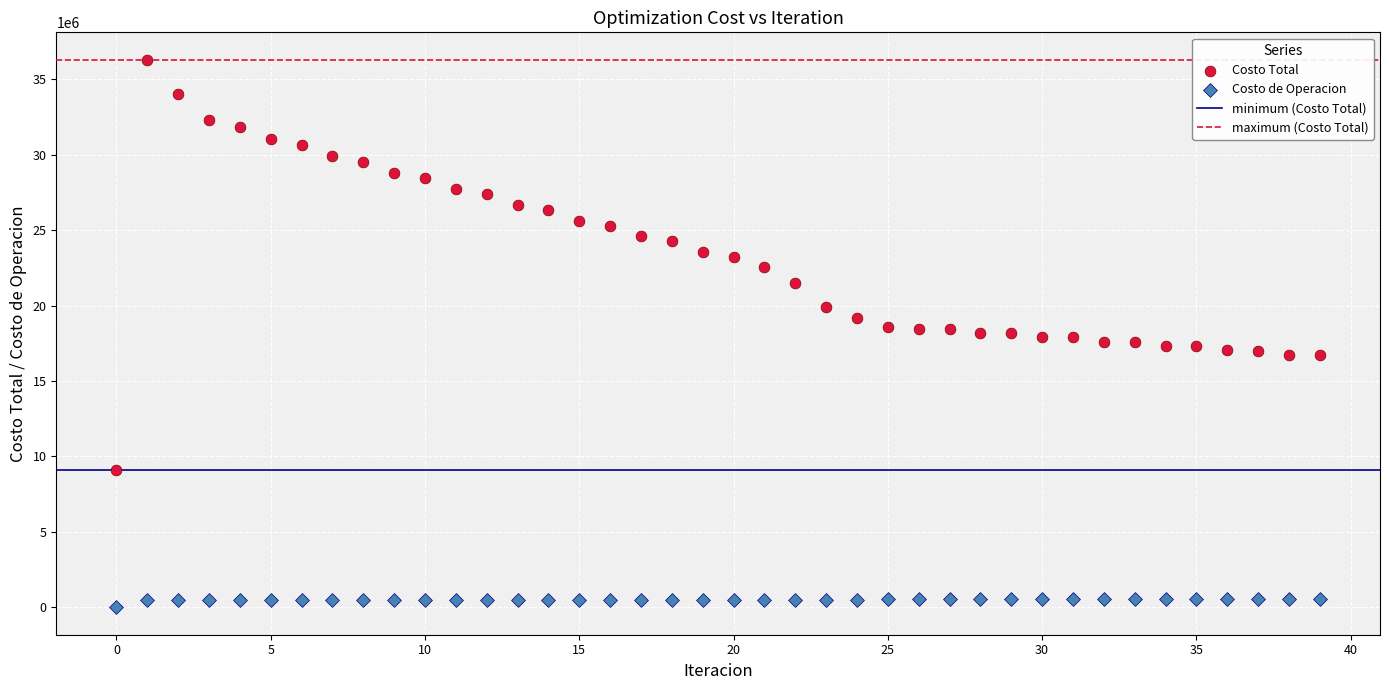

Which series has the largest Y range (max minus min)?

Costo Total